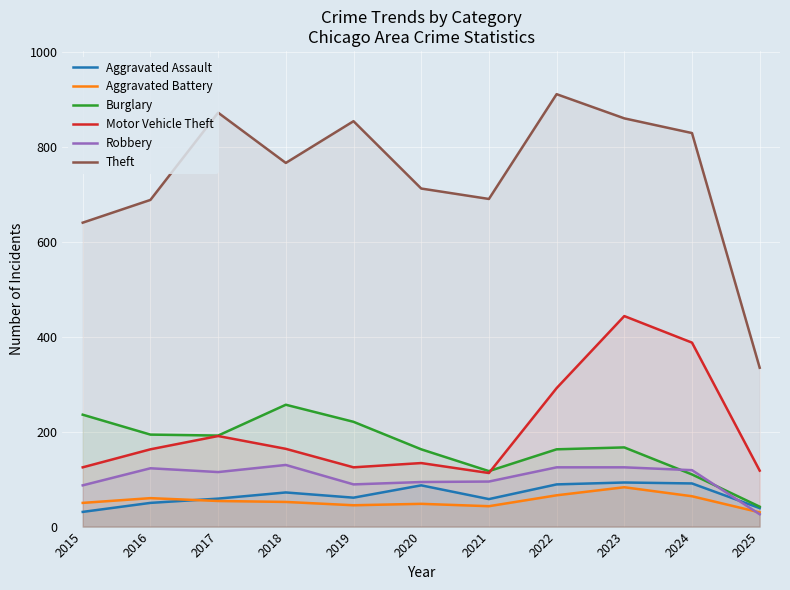

Reading right to left, extract all data points from this chart.

Aggravated Assault: 2025=39	2024=91	2023=93	2022=89	2021=58	2020=87	2019=61	2018=72	2017=59	2016=50	2015=31
Aggravated Battery: 2025=30	2024=64	2023=83	2022=66	2021=43	2020=48	2019=45	2018=52	2017=54	2016=60	2015=50
Burglary: 2025=42	2024=110	2023=167	2022=163	2021=117	2020=163	2019=221	2018=257	2017=192	2016=194	2015=236
Motor Vehicle Theft: 2025=118	2024=388	2023=444	2022=292	2021=113	2020=134	2019=125	2018=164	2017=191	2016=163	2015=125
Robbery: 2025=26	2024=119	2023=125	2022=125	2021=95	2020=94	2019=89	2018=130	2017=115	2016=123	2015=87
Theft: 2025=335	2024=830	2023=861	2022=912	2021=691	2020=713	2019=855	2018=767	2017=873	2016=689	2015=641